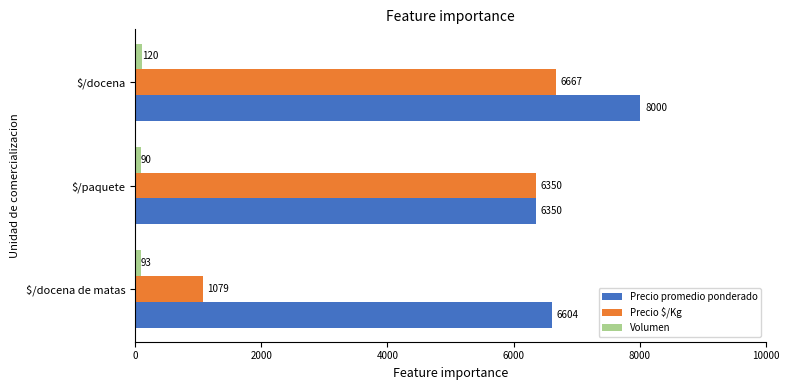

The Volumen series shows 120 at $/docena. True or false?

True